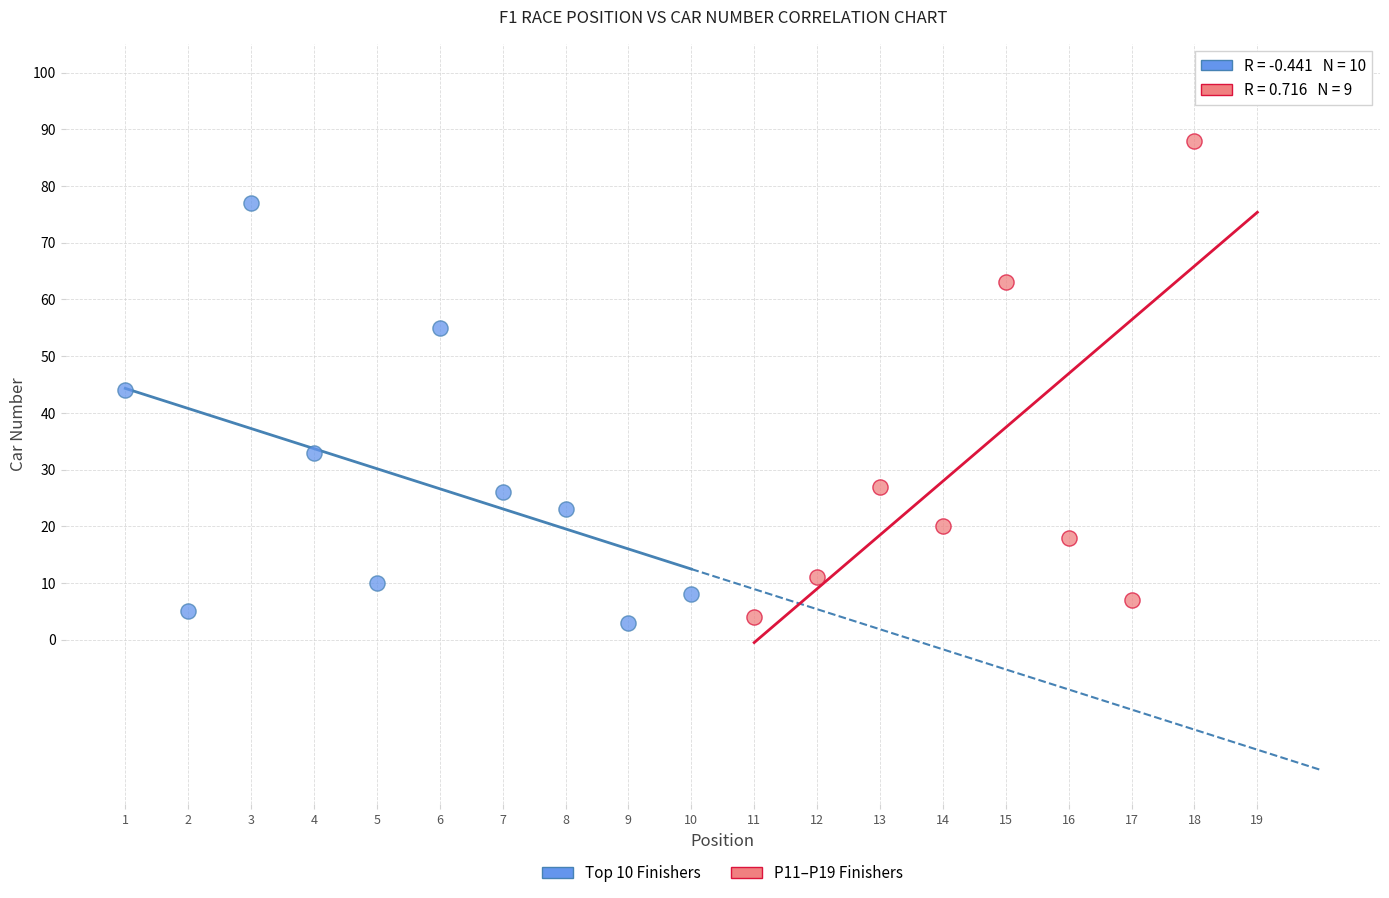

Which series contains the highest Y value?

P11–P19 Finishers